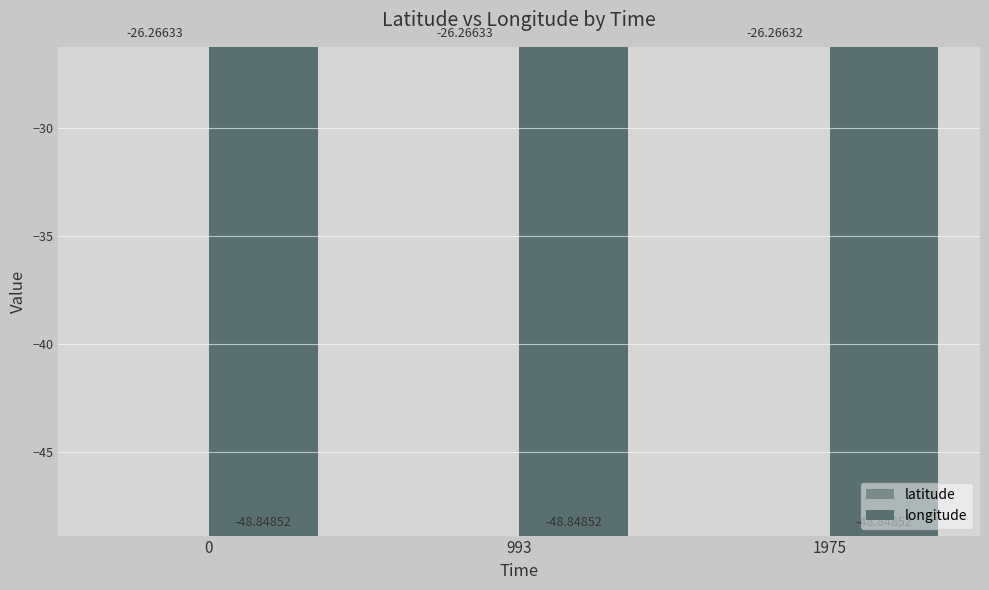

What is the sum of all longitude values?

-146.5